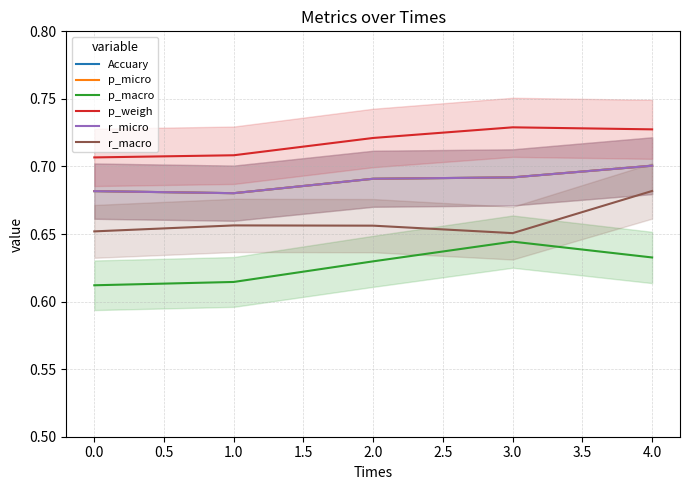

What is the approximate value of p_weigh at 0.0?

0.7